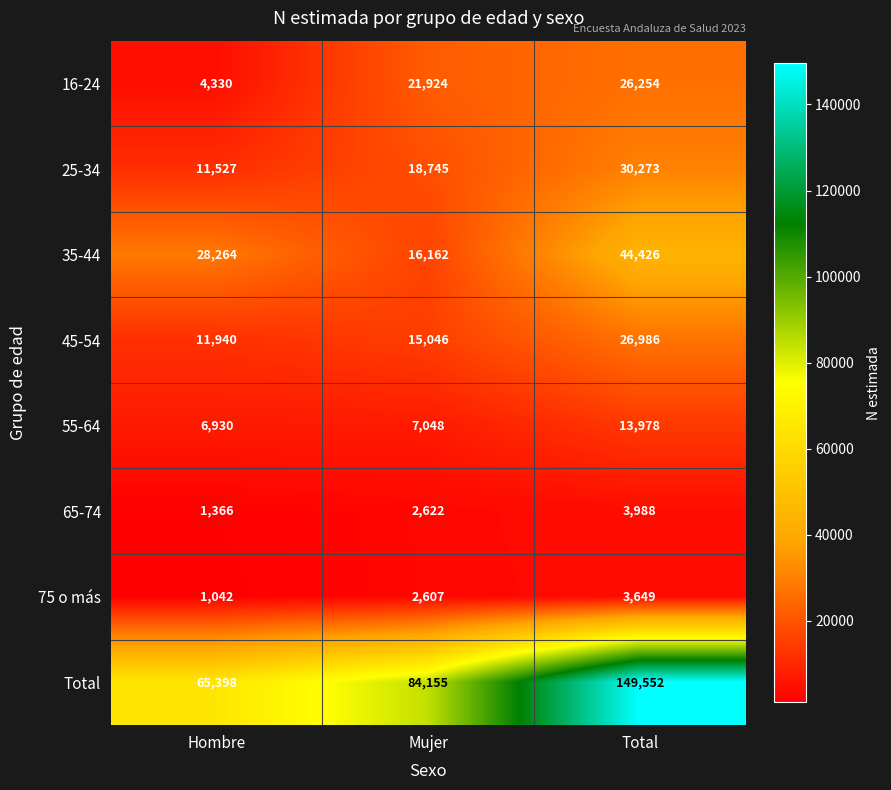

What is the sum of the 65-74 values at Hombre and Mujer?

3988